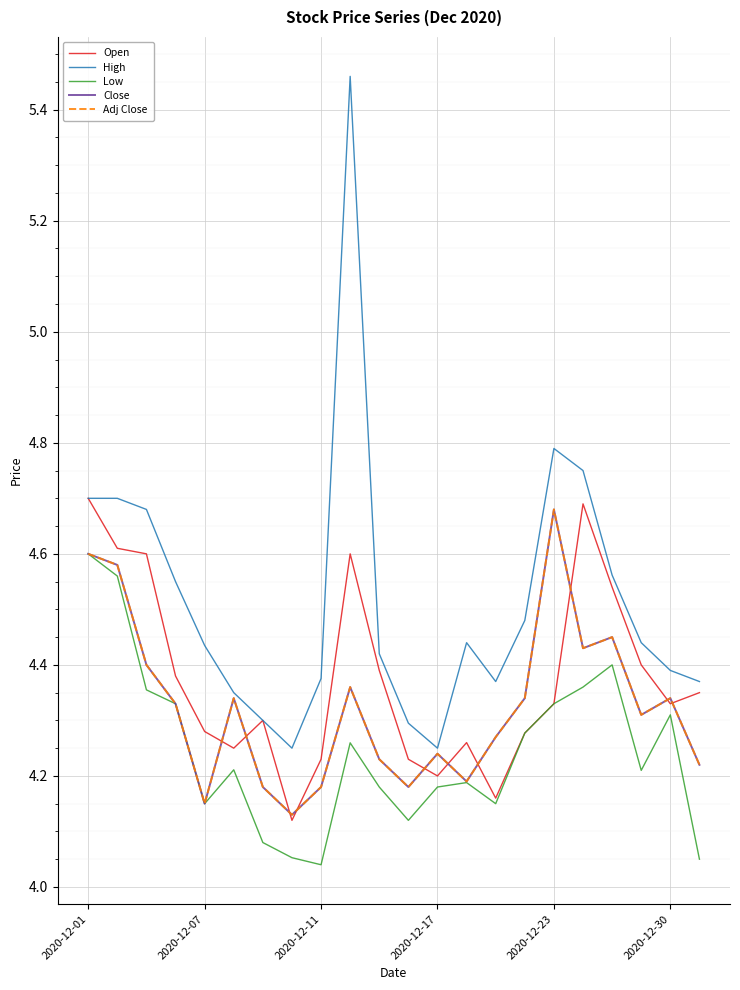

What is the difference between the second highest and second lowest values in the Adj Close series?

0.4